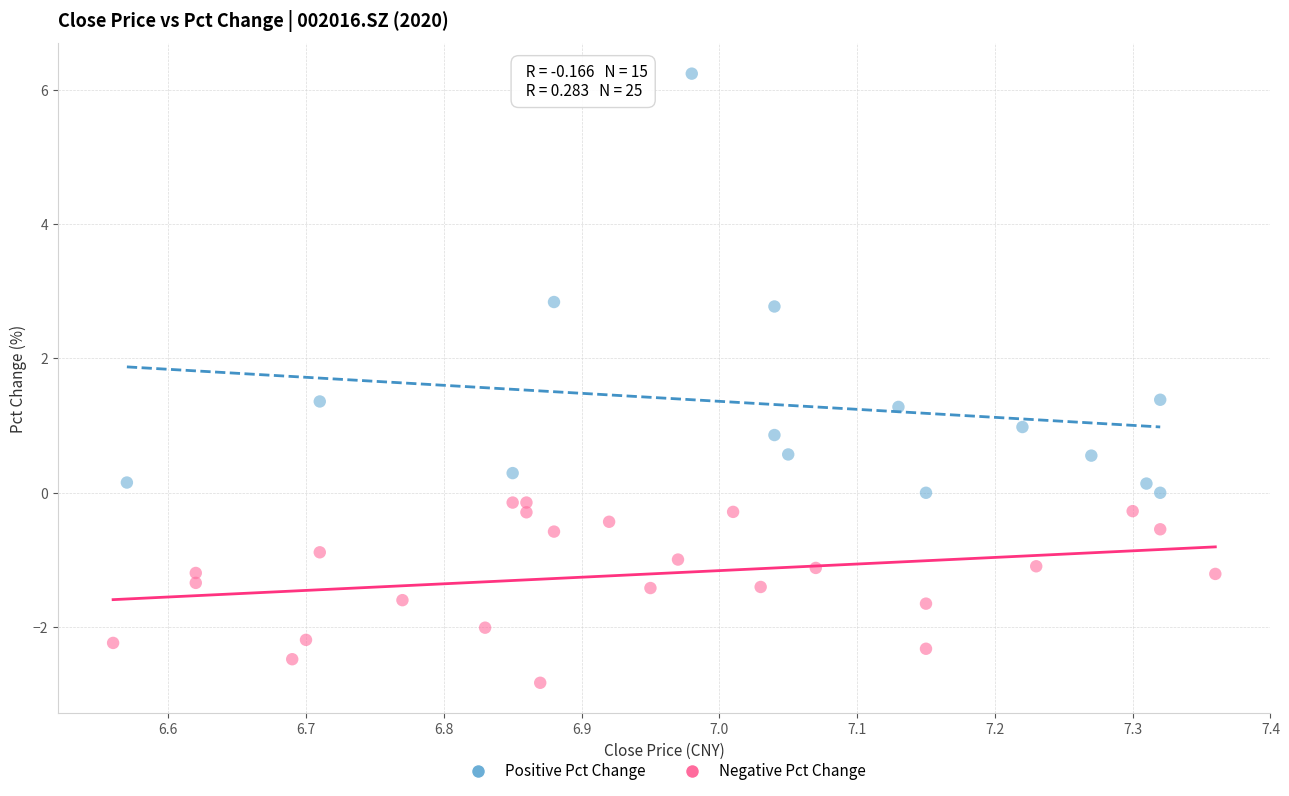

Which series has the largest Y range (max minus min)?

Positive Pct Change